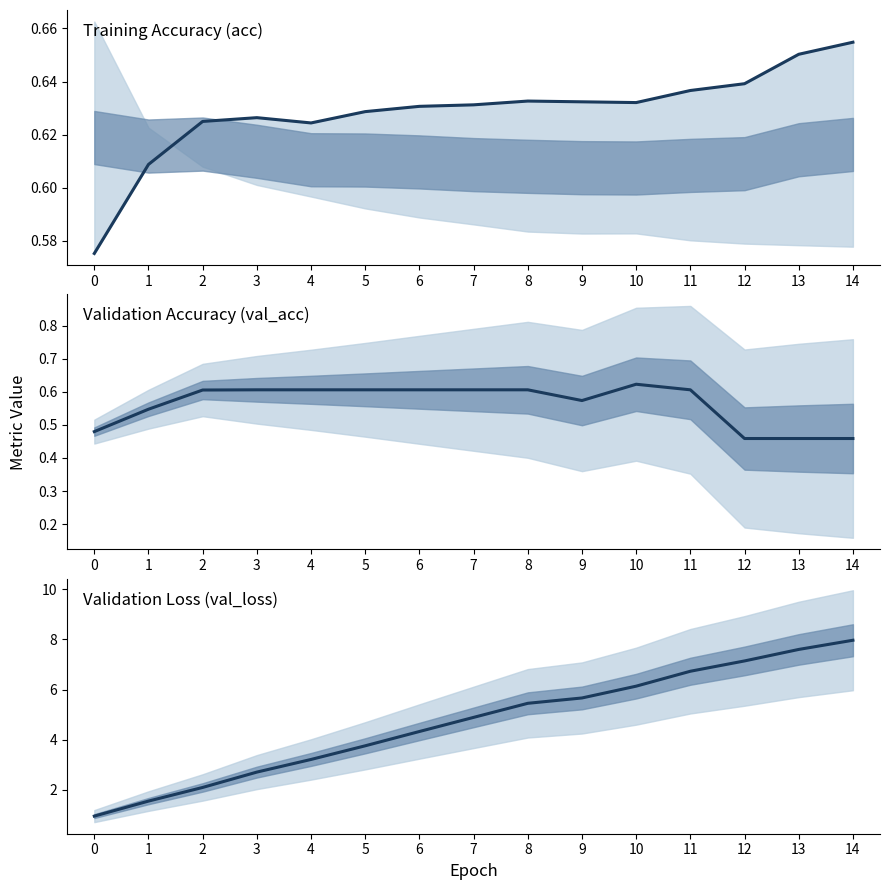

At how many categories does at least one series exceed 3?

11